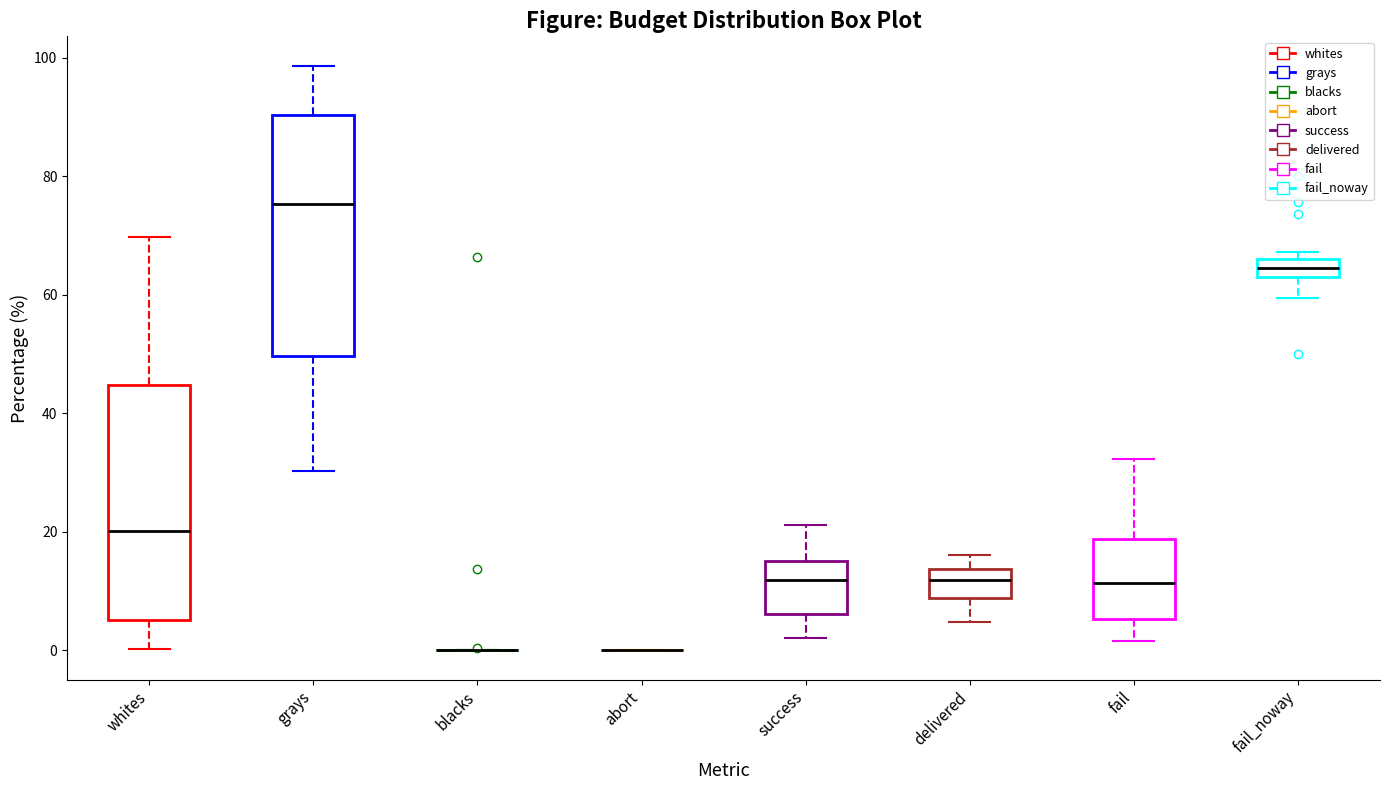

Reading left to right, read every box against the y-axis: the position of its median line, the range the box covers, and the ends of its whiskers. The values are not printed on the chart, so give them approximately, as read against the axis.

whites: median 20, box 6 to 44, whiskers 0 to 70
grays: median 76, box 50 to 90, whiskers 30 to 98
blacks: box collapsed to a line at 0, whiskers 0 to 0
abort: box collapsed to a line at 0, whiskers 0 to 0
success: median 12, box 6 to 16, whiskers 2 to 22
delivered: median 12, box 8 to 14, whiskers 4 to 16
fail: median 12, box 6 to 18, whiskers 2 to 32
fail_noway: median 64 (inside the box), box 64 to 66, whiskers 60 to 68